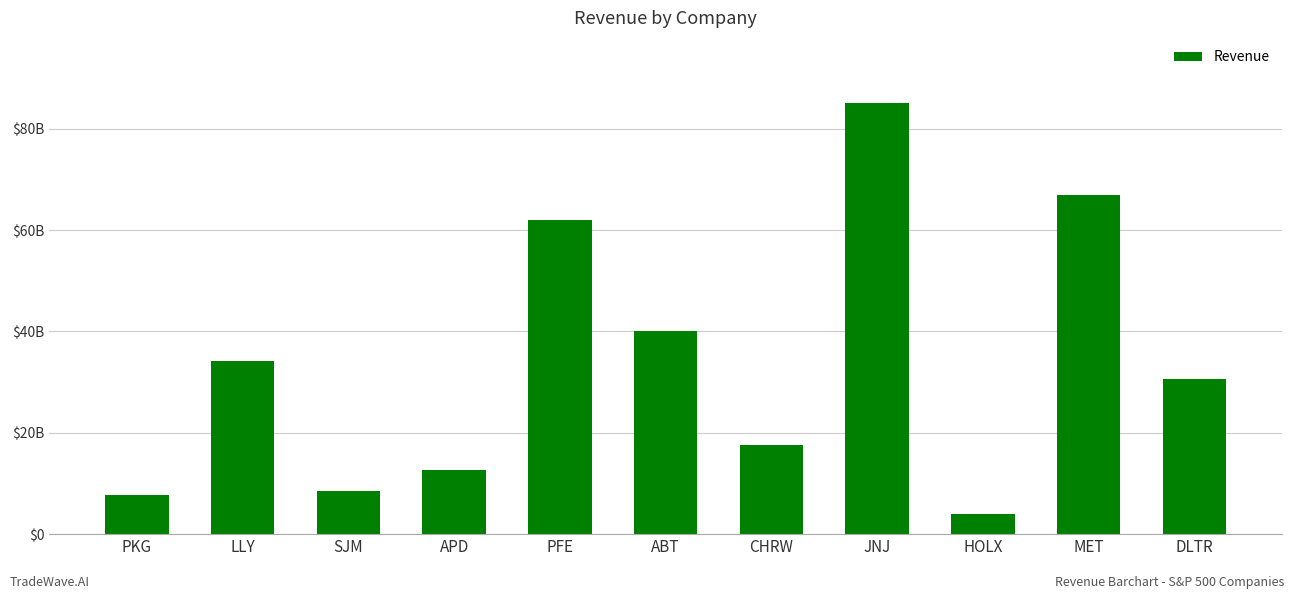

What is the difference between the values at CHRW and HOLX?

13566000000